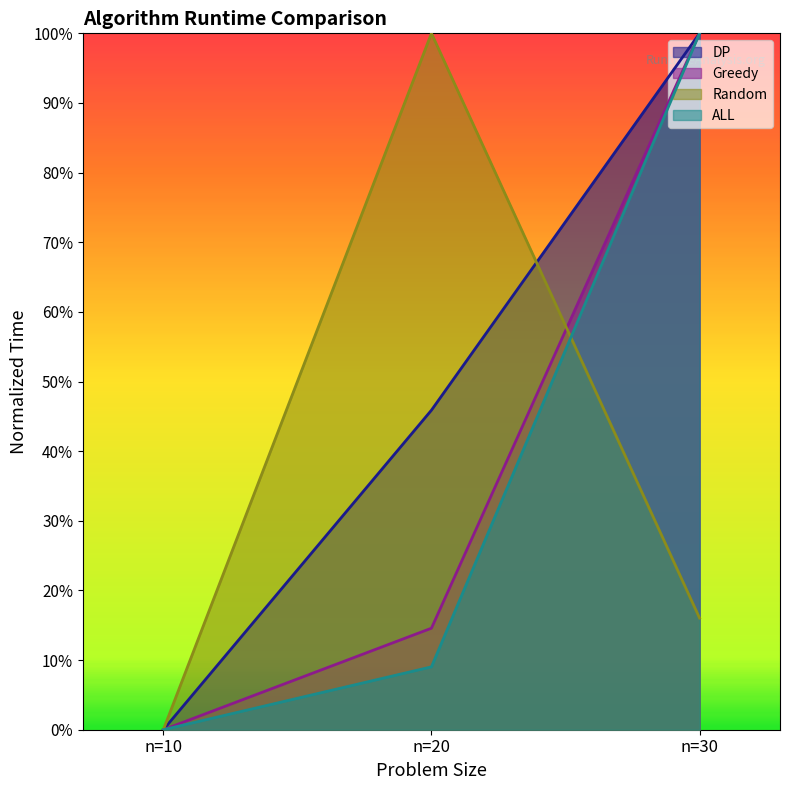

Which series has the largest range (max minus min)?

DP